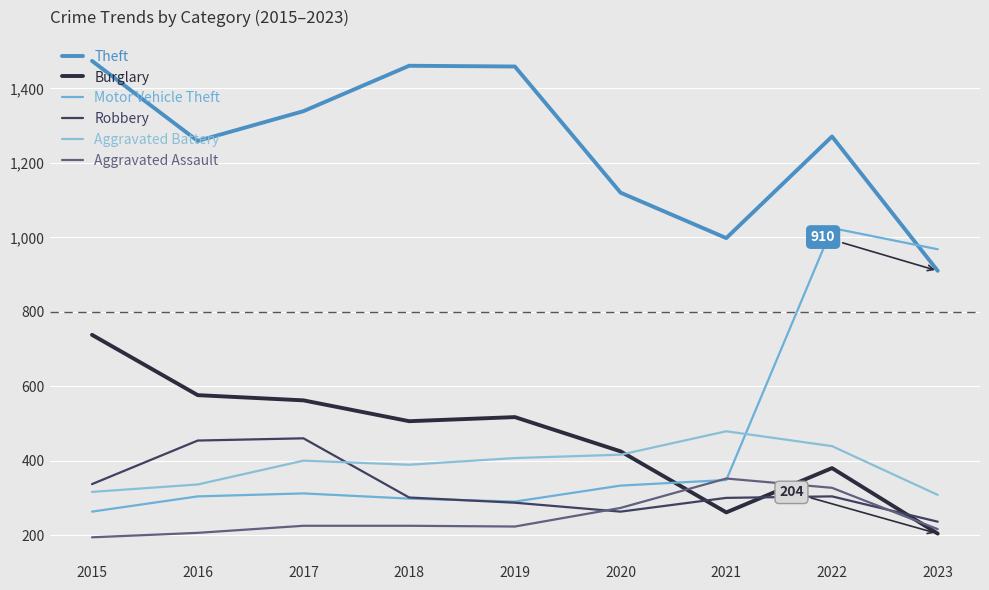

What is the difference between the highest and lowest values at 2022?

967